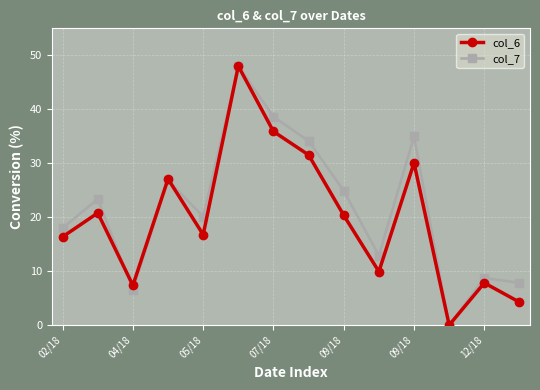

At how many categories does at least one series exceed 6?

13